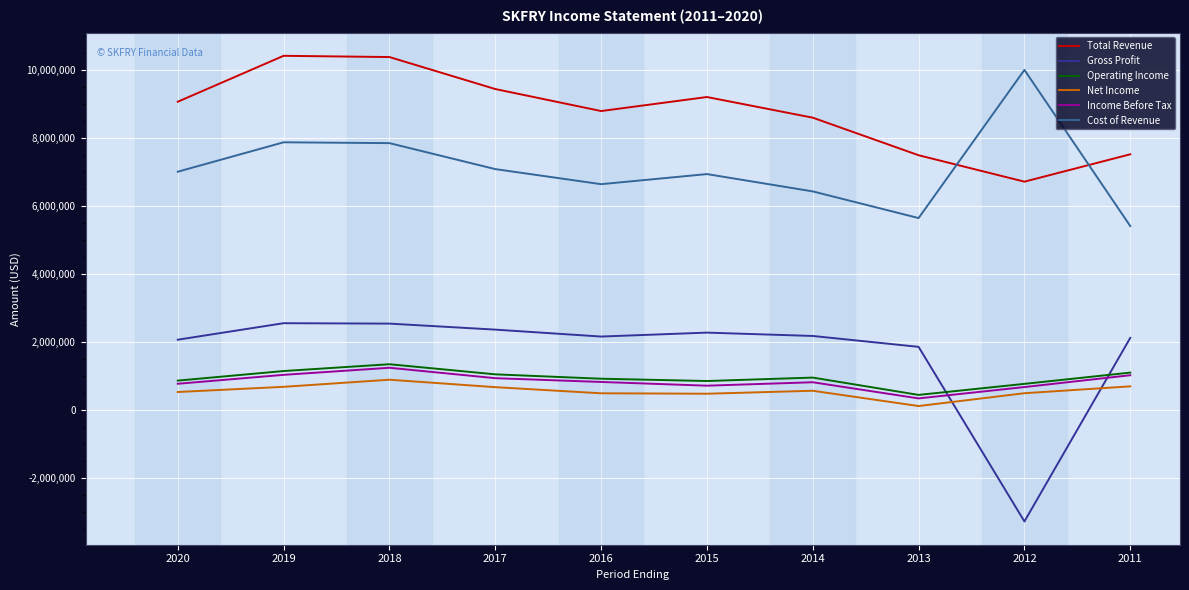

Which series has the widest spread of values?

Gross Profit